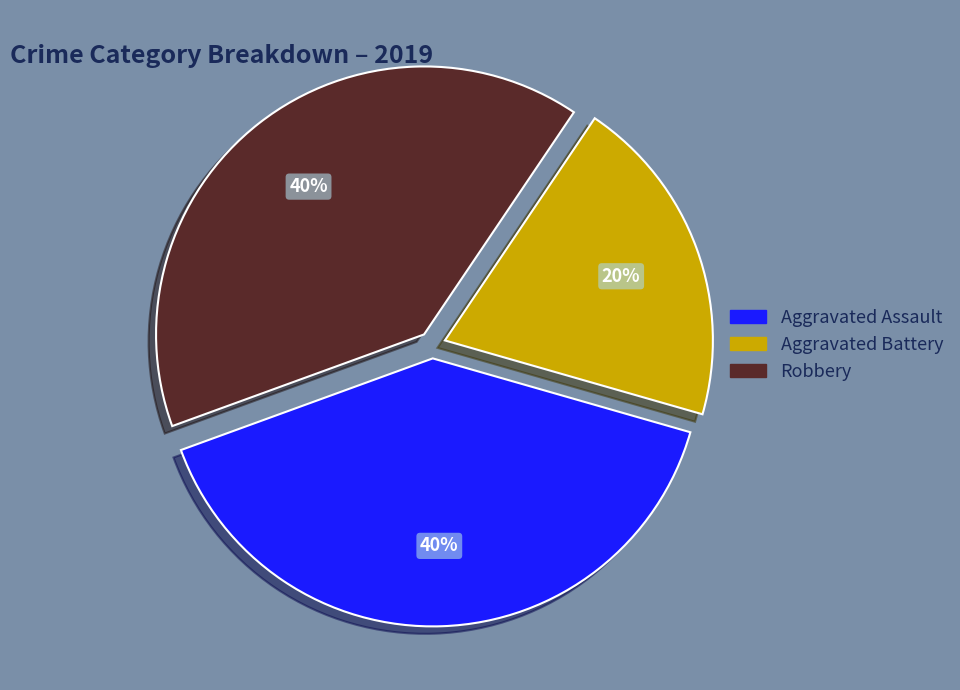

What percentage is the Robbery slice, to the nearest percent?

40%